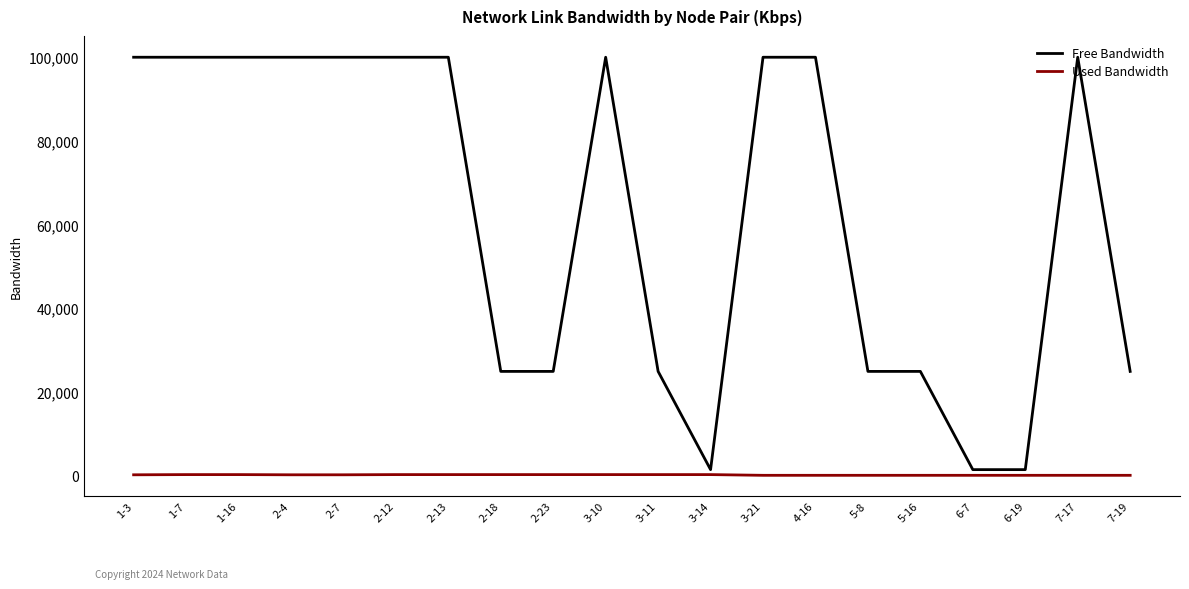

True or false: Free Bandwidth and Used Bandwidth cross at least once.

False